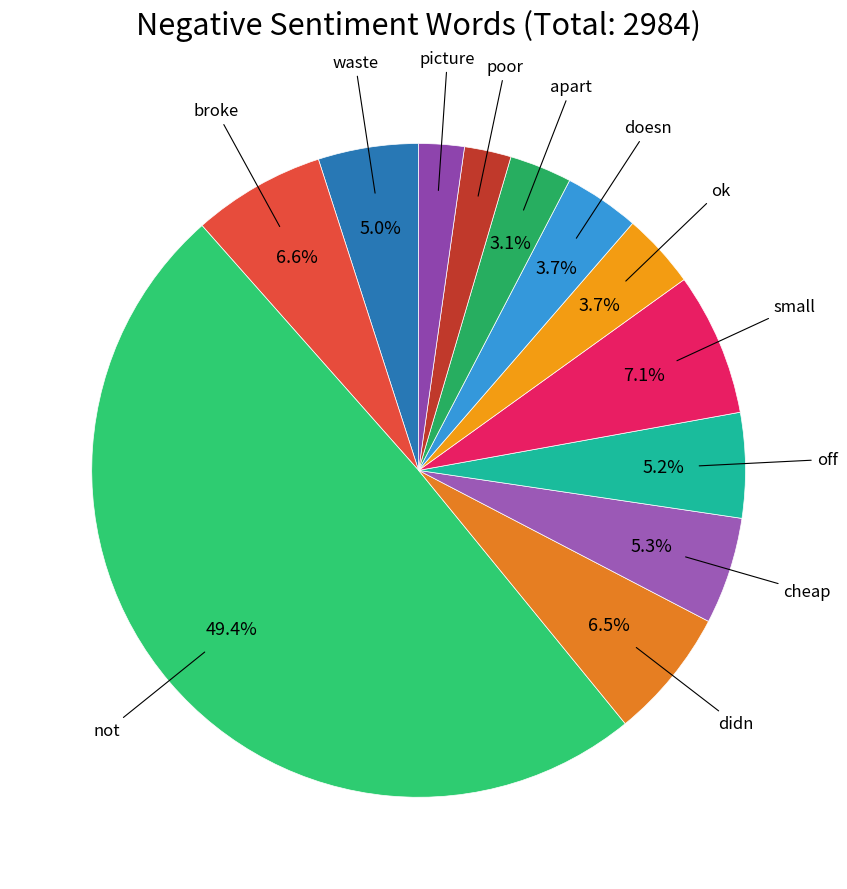

Approximately how many times larger is the value at didn compared to broke?

1.0